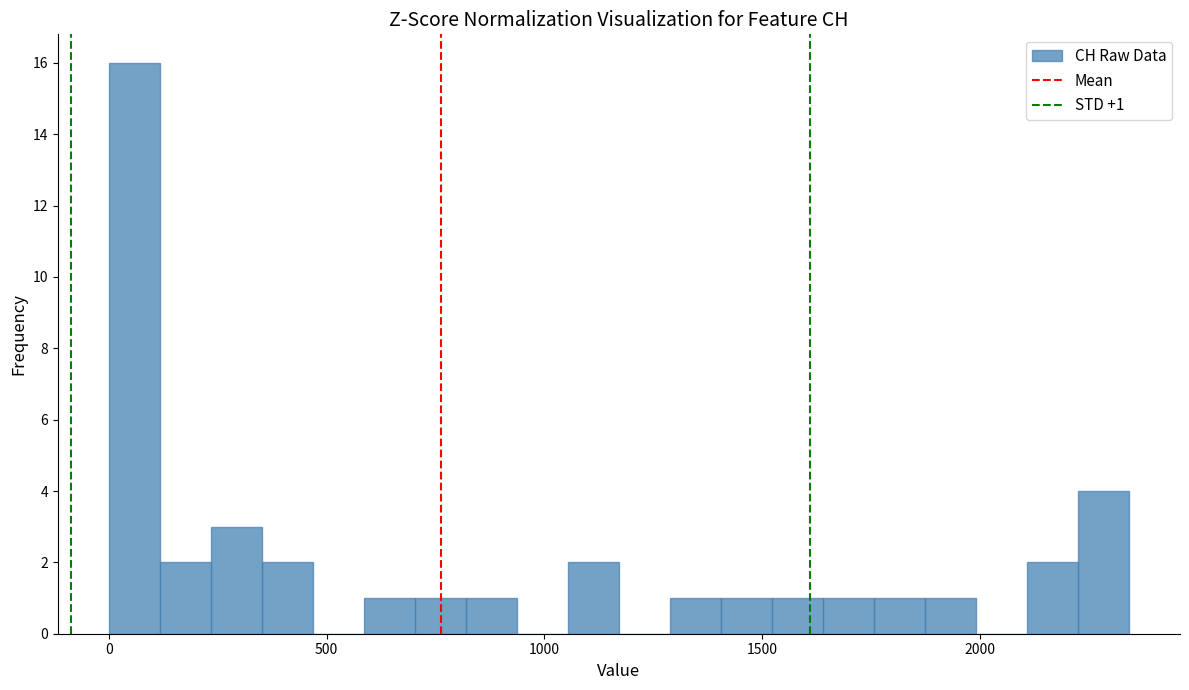

Around what value on the x-axis is the tallest bar? Give the approximate position of its centre, as read against the axis.

50